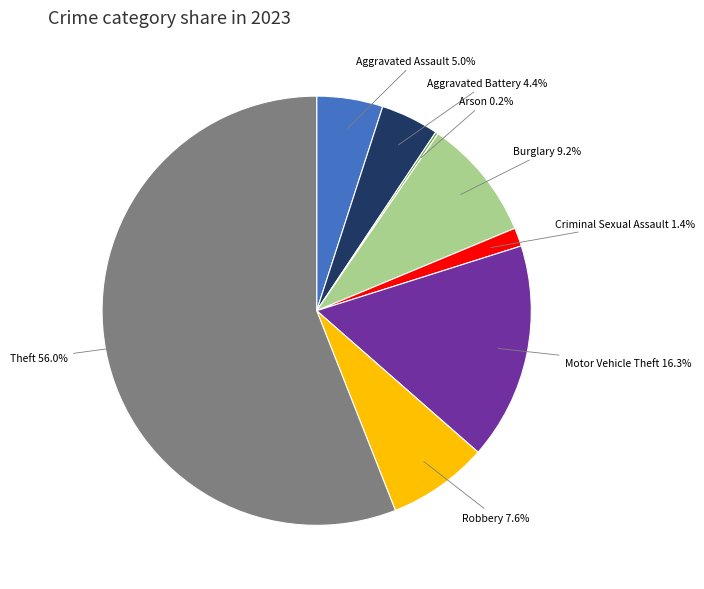

To the nearest percent, what is the combined percentage of Criminal Sexual Assault and Aggravated Battery?

6%